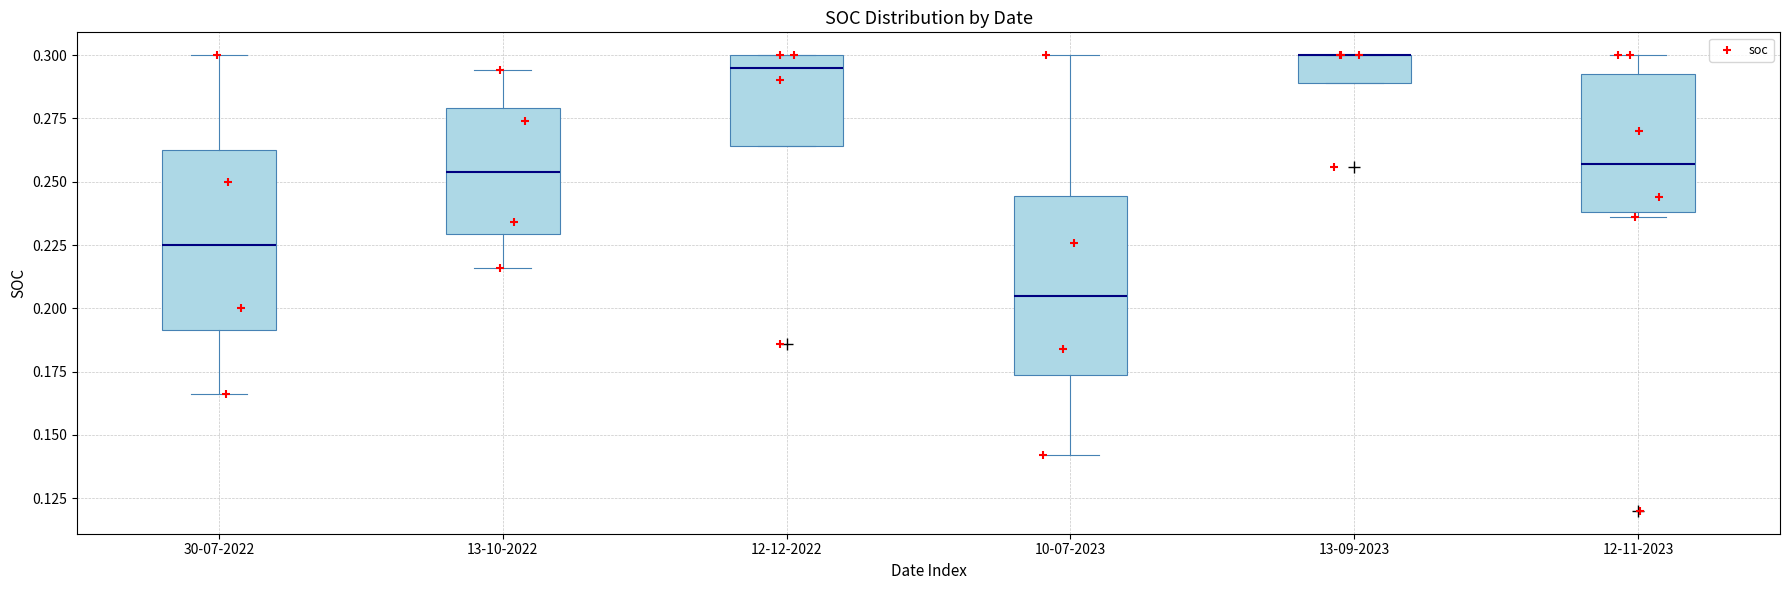

Reading left to right, transcribe this box plot: for each box, give where its median line is, the range the box spans, and where its two whiskers end, as read against the y-axis. The values are not printed on the chart, so give them approximately, as read against the axis.

30-07-2022: median 0.225, box 0.190 to 0.265, whiskers 0.165 to 0.300
13-10-2022: median 0.255, box 0.230 to 0.280, whiskers 0.215 to 0.295
12-12-2022: median 0.295, box 0.265 to 0.300, whiskers 0.265 to 0.300
10-07-2023: median 0.205, box 0.175 to 0.245, whiskers 0.140 to 0.300
13-09-2023: median 0.300 (drawn on the box's upper edge), box 0.290 to 0.300, whiskers 0.290 to 0.300
12-11-2023: median 0.255, box 0.240 to 0.295, whiskers 0.235 to 0.300